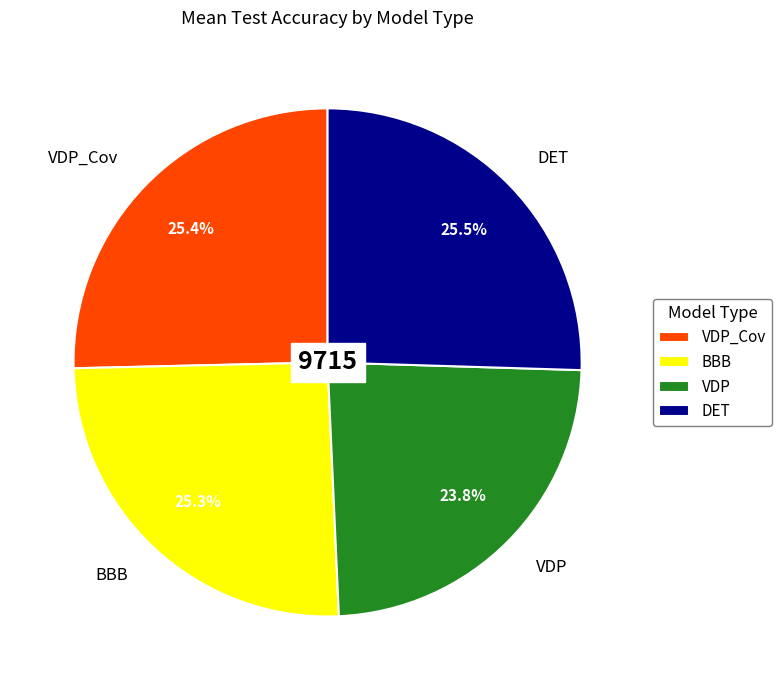

True or false: VDP accounts for 24% of the total.

True